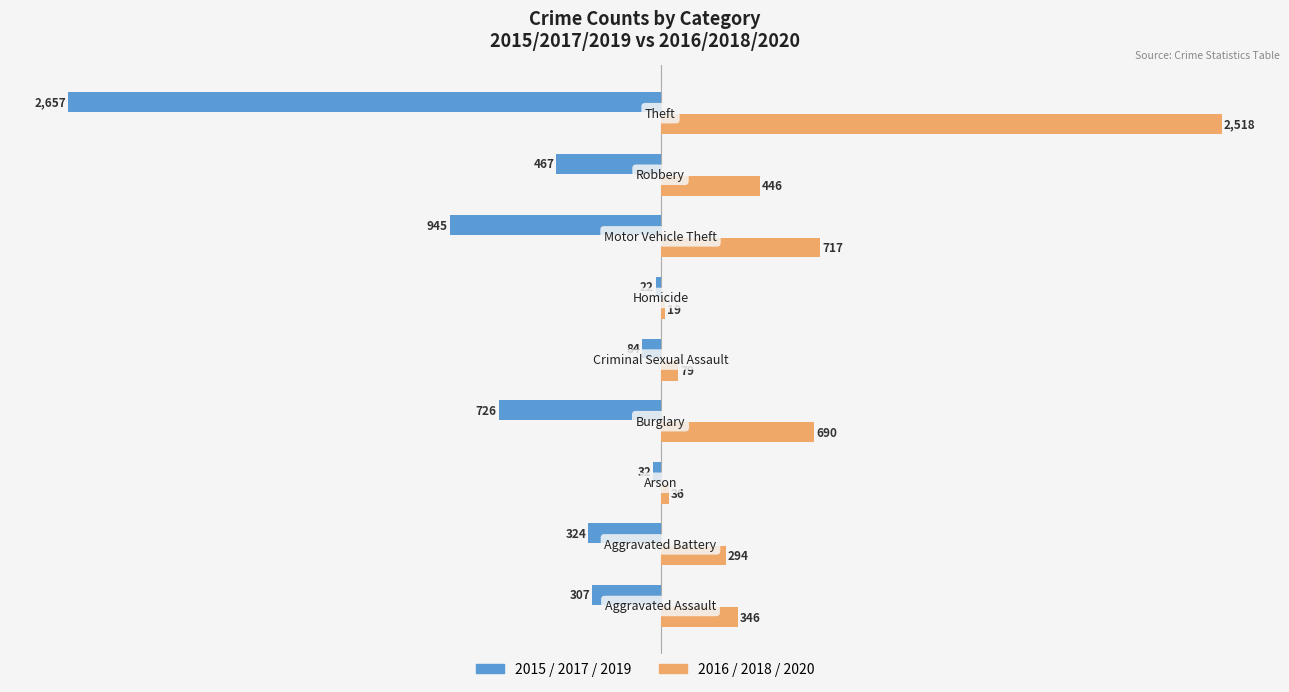

What is the minimum value shown in the chart?

-2657